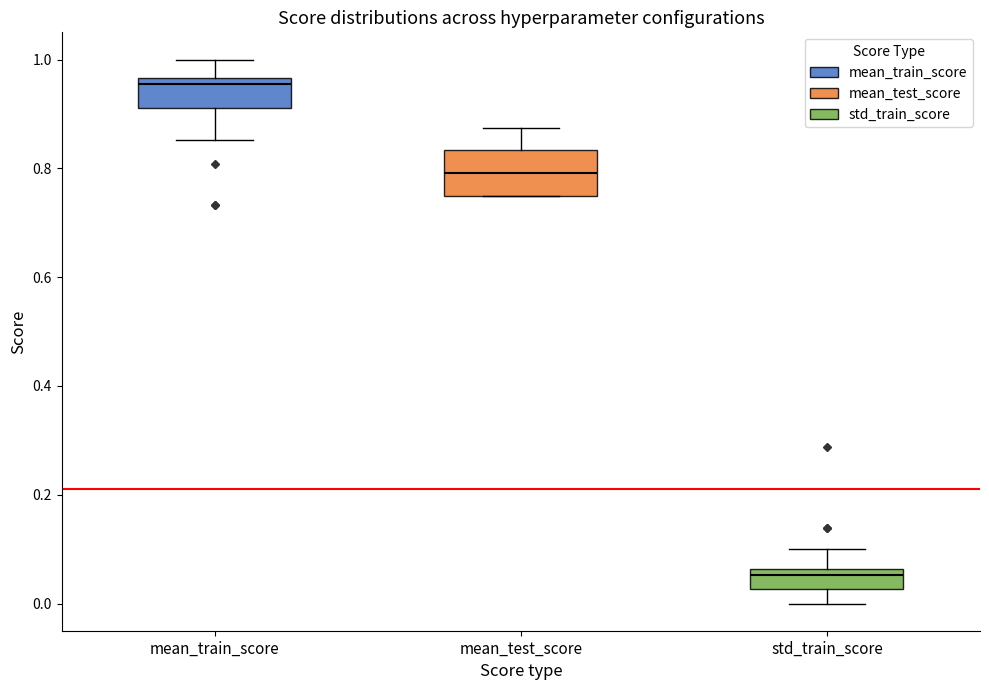

Which box's median line is the highest?

mean_train_score